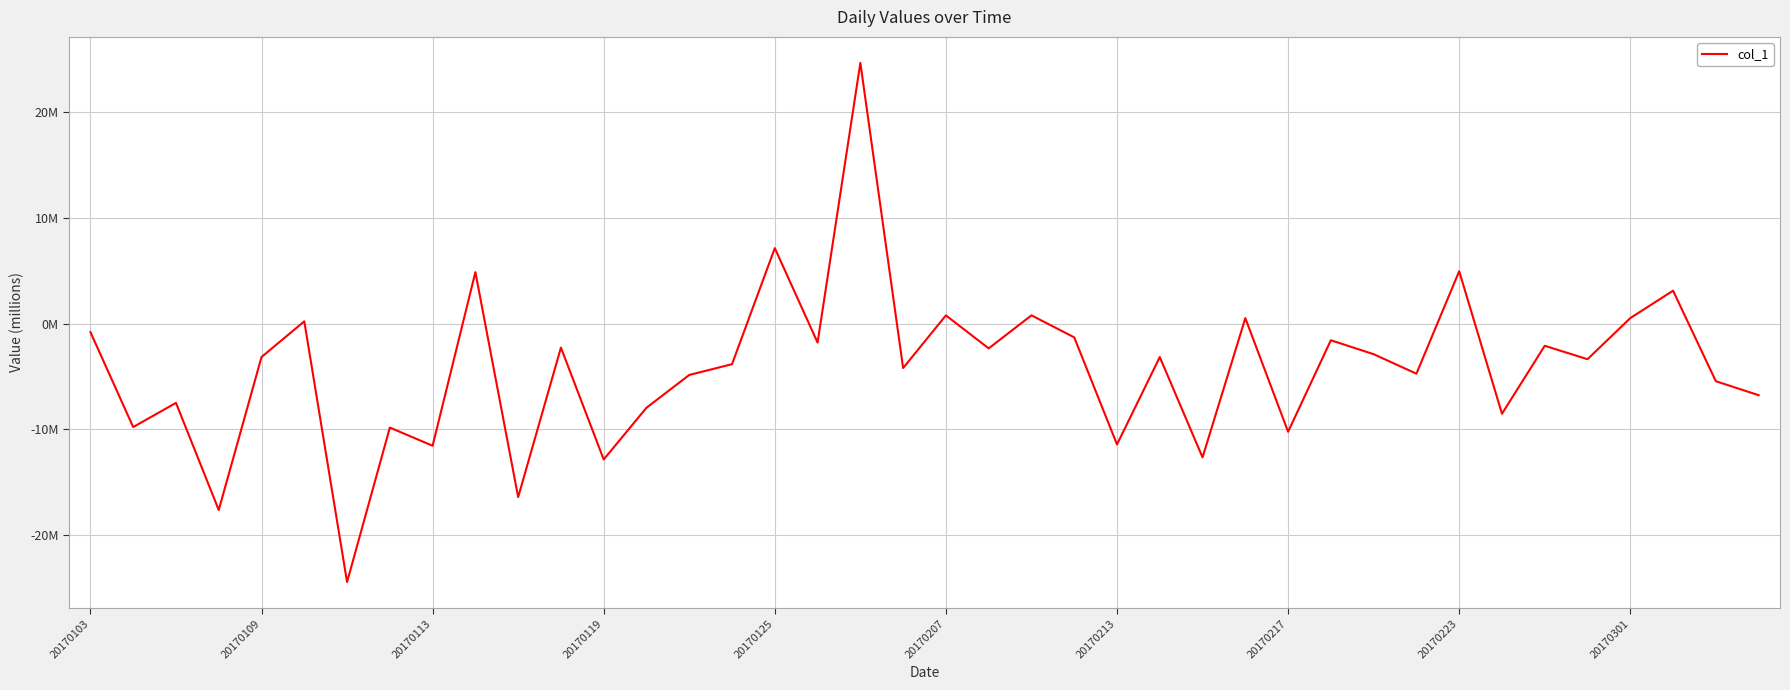

Reading left to right, what are all the values shown in this chart?

-0.8	-9.8	-7.5	-17.6	-3.2	0.2	-24.4	-9.8	-11.5	4.9	-16.4	-2.3	-12.8	-7.9	-4.8	-3.8	7.1	-1.8	24.6	-4.2	0.8	-2.3	0.8	-1.3	-11.4	-3.2	-12.6	0.5	-10.2	-1.6	-2.9	-4.7	4.9	-8.5	-2.1	-3.4	0.5	3.1	-5.4	-6.8